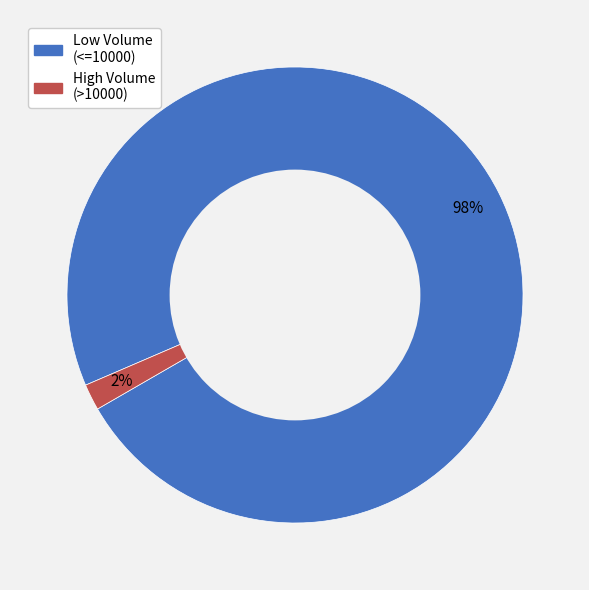

To the nearest percent, what is the average slice percentage?

50%